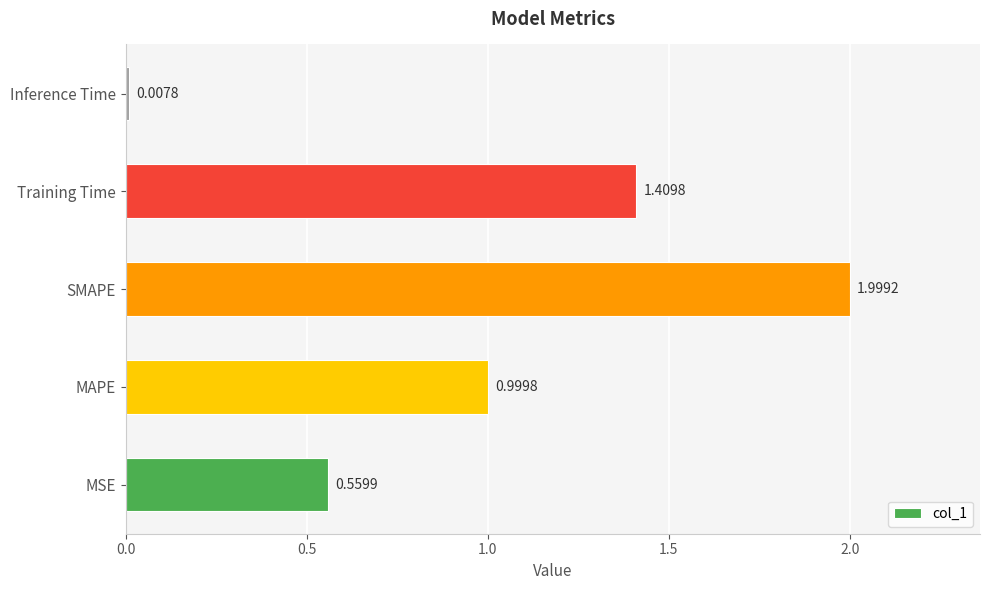

List the labels in order of value, smallest first.

Inference Time, MSE, MAPE, Training Time, SMAPE